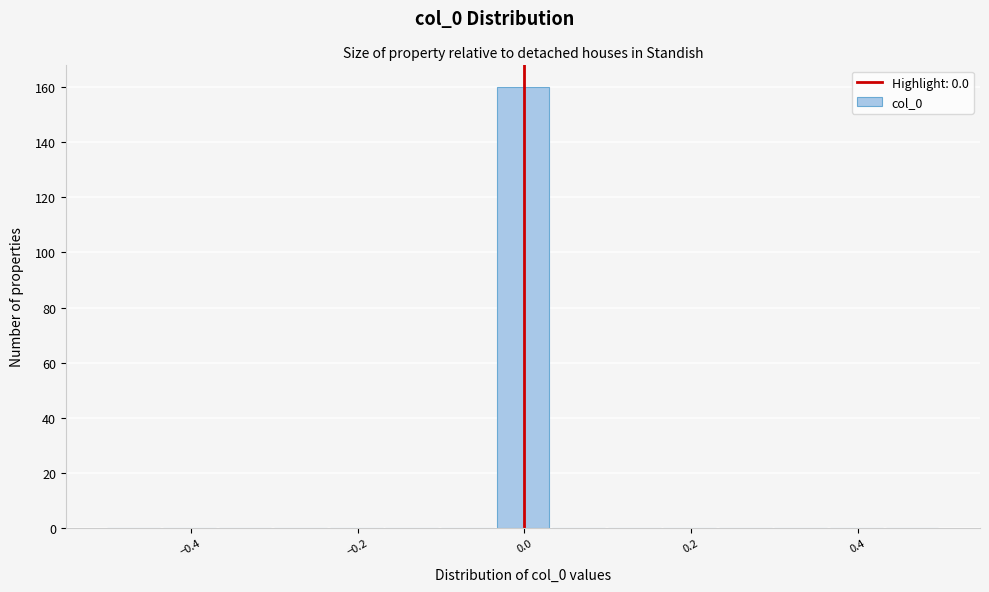

Read against the x-axis, roughly where is the centre of the tallest bar?

0.00